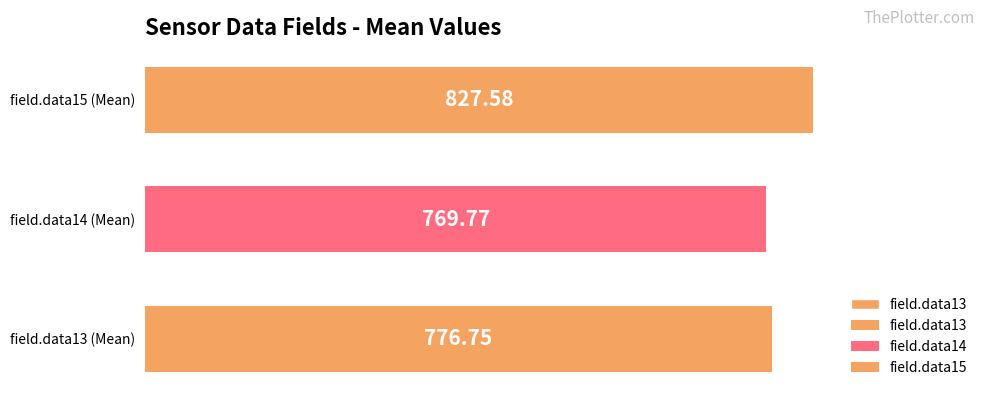

What is the difference between the values at field.data15 (Mean) and field.data14 (Mean)?

57.8